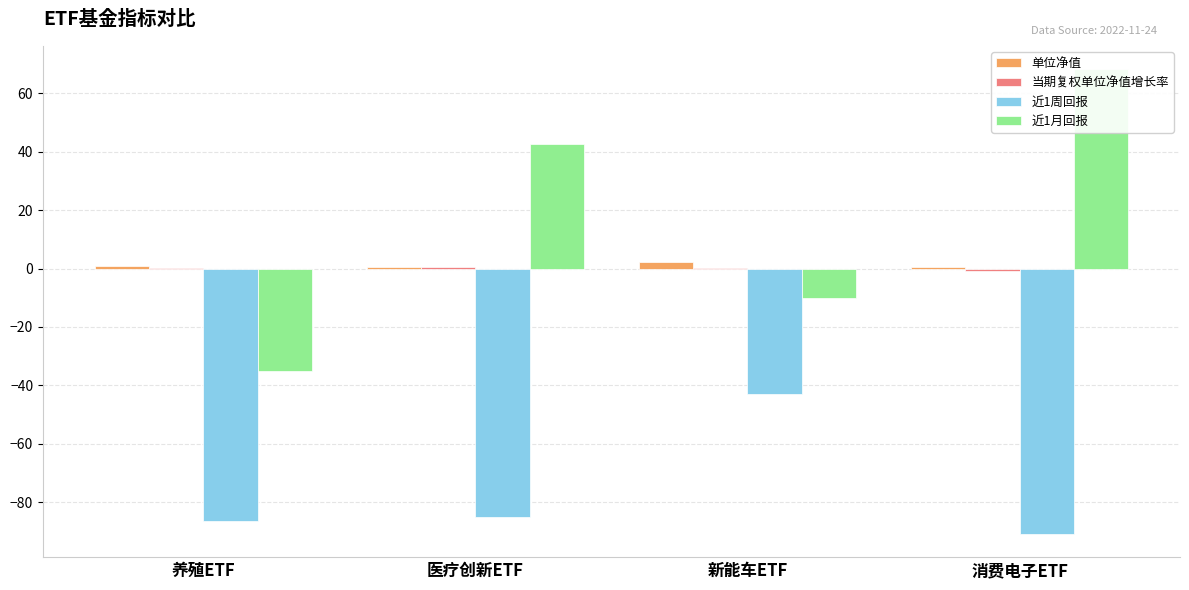

How many data points does each series have?

4